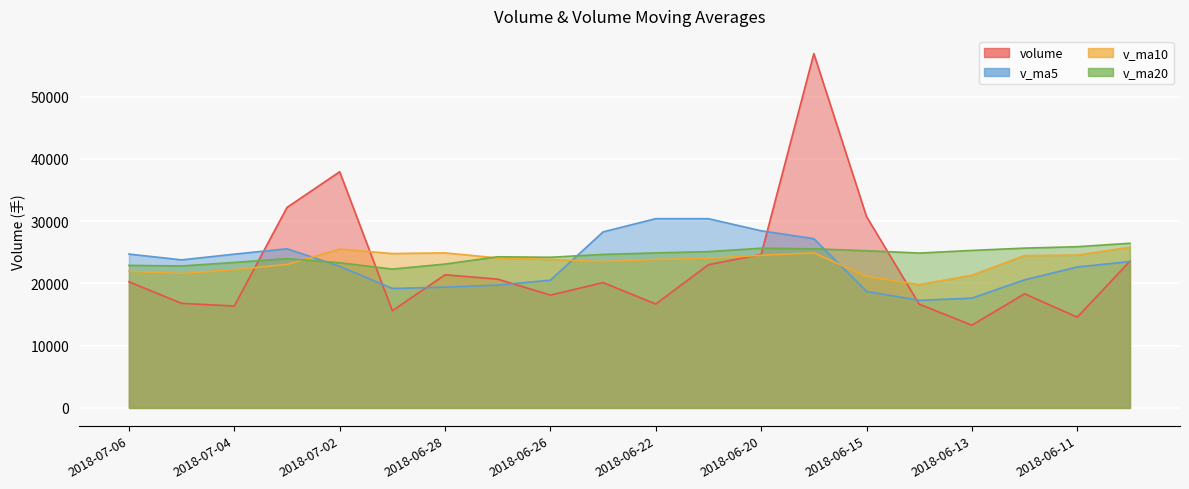

What is the label of the 13th point from the left?

2018-06-20